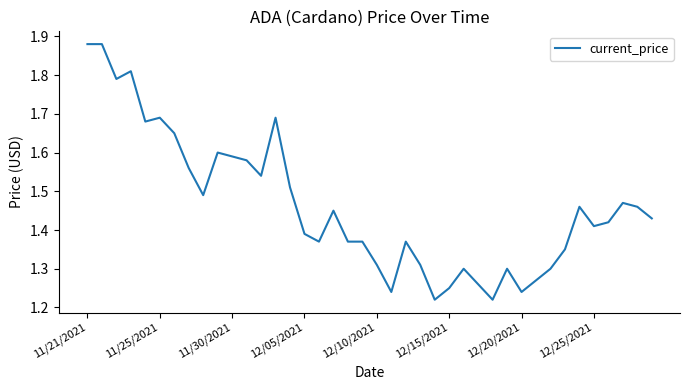

How many values are between 1 and 2?

40